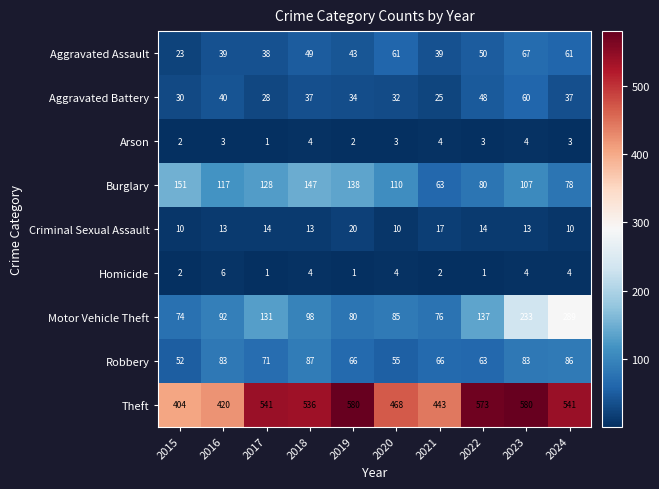

Read the Theft value at 2015, to the nearest 10.

400